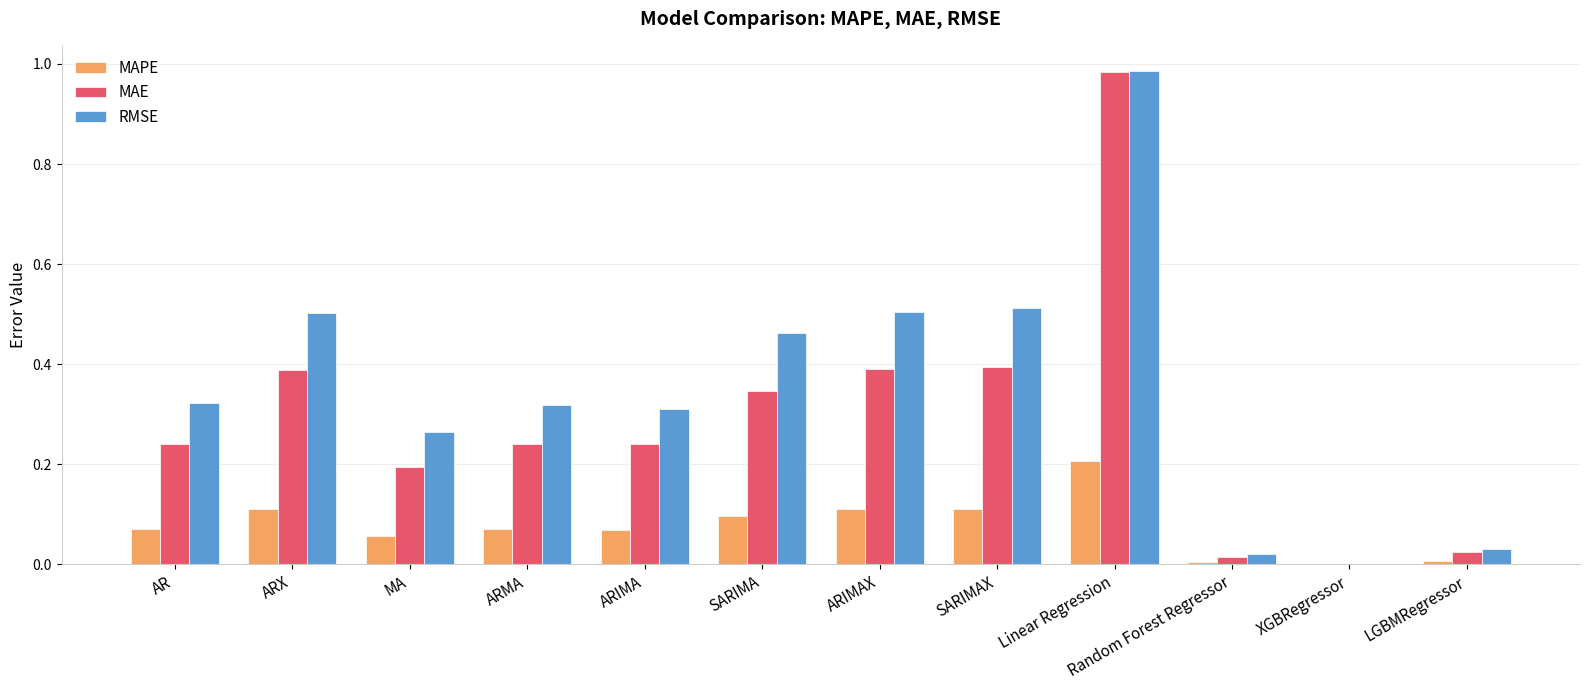

Is the value of RMSE at LGBMRegressor greater than the value of MAPE at ARIMA?

No